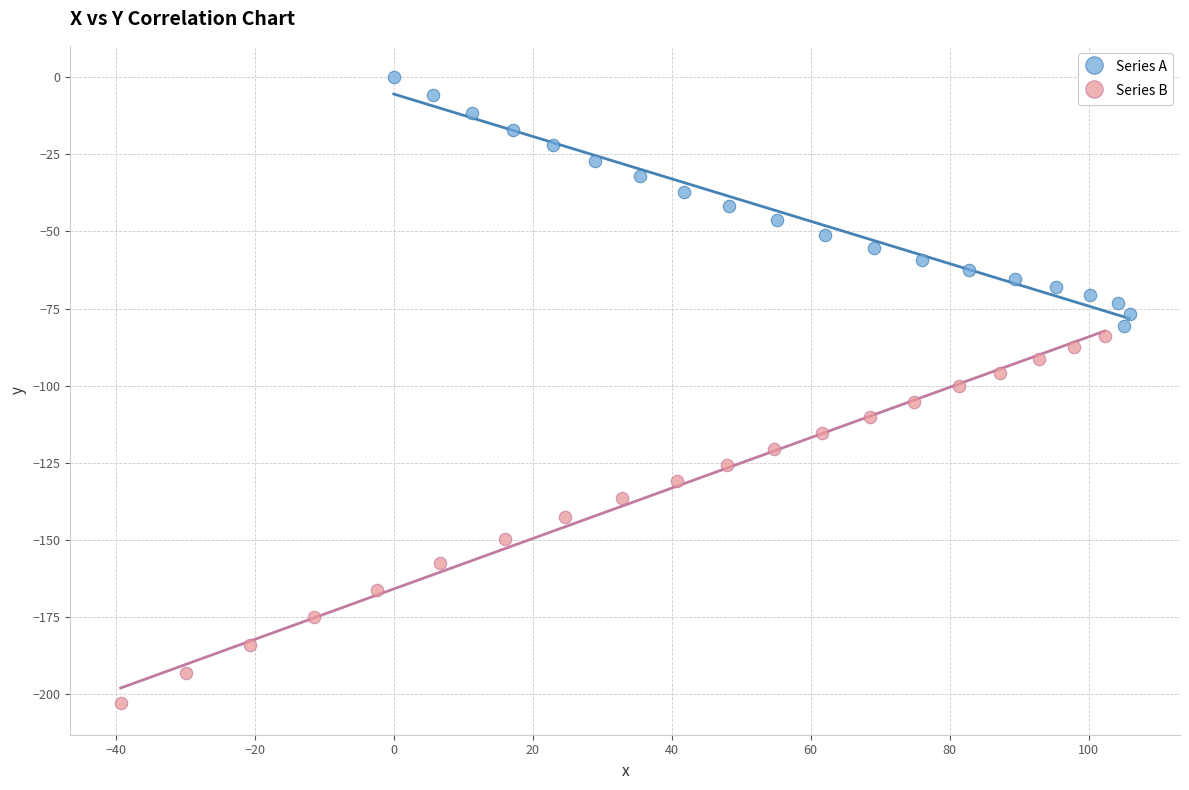

Which series contains the highest Y value?

Series A